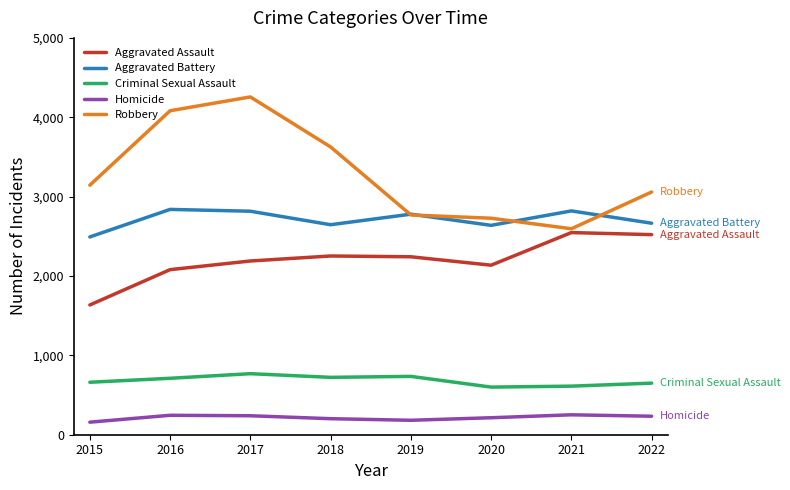

The Homicide series shows 214 at 2020. True or false?

True